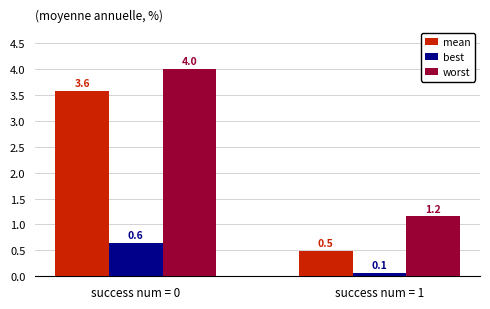

Rank the series by their average value, from highest to lowest.

worst, mean, best